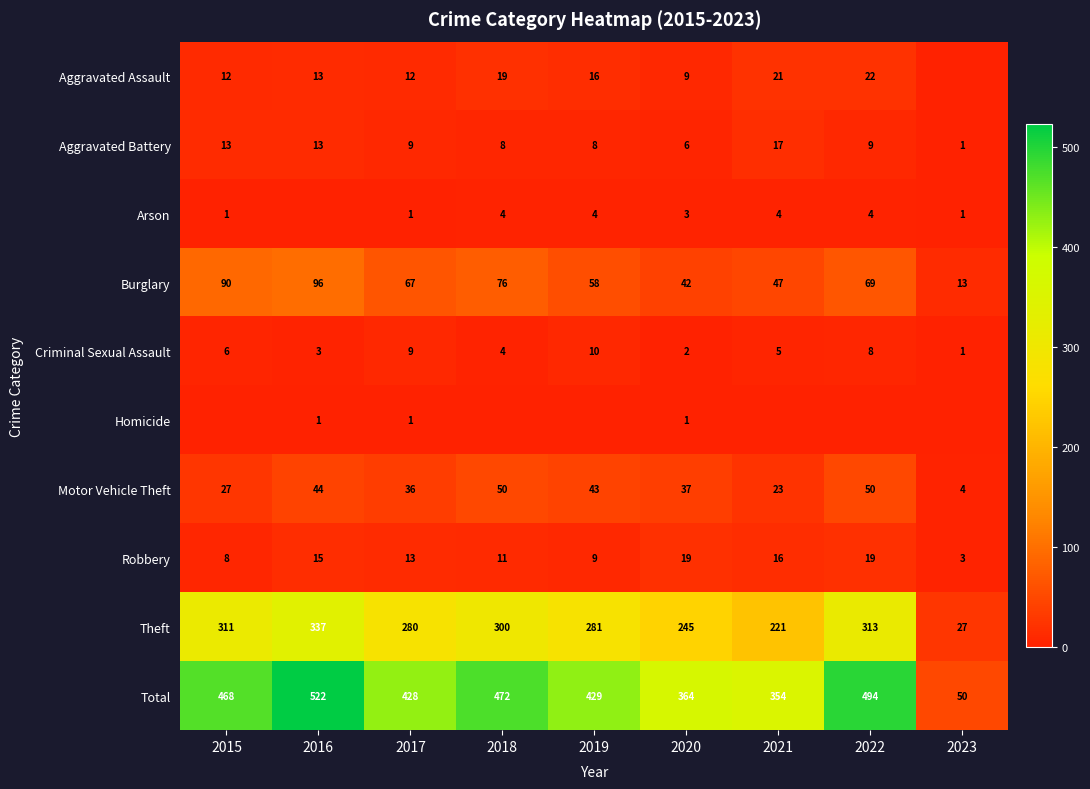

Is the value of Theft at 2015 greater than the value of Aggravated Assault at 2020?

Yes